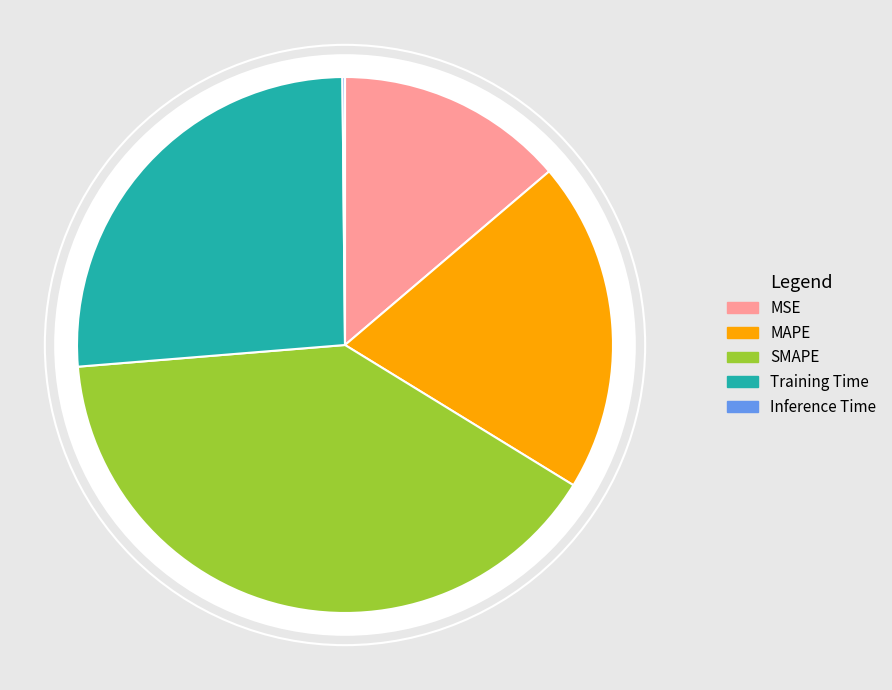

To the nearest percent, what is the average slice percentage?

20%